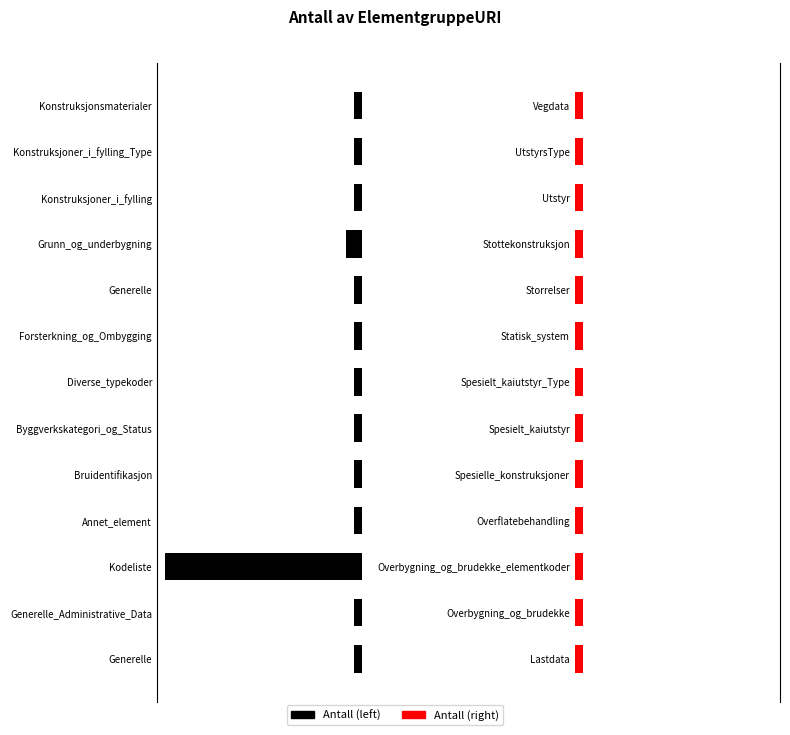

Does the chart contain stacked bars?

No